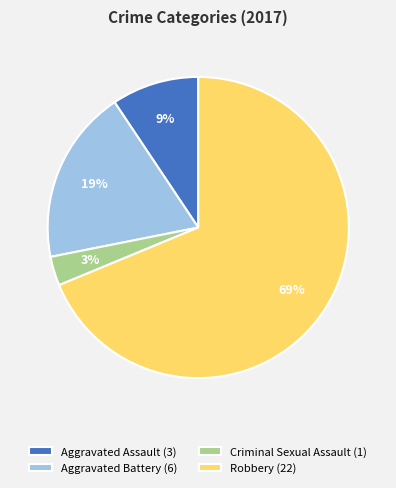

Does Aggravated Battery represent more than half of the total?

No